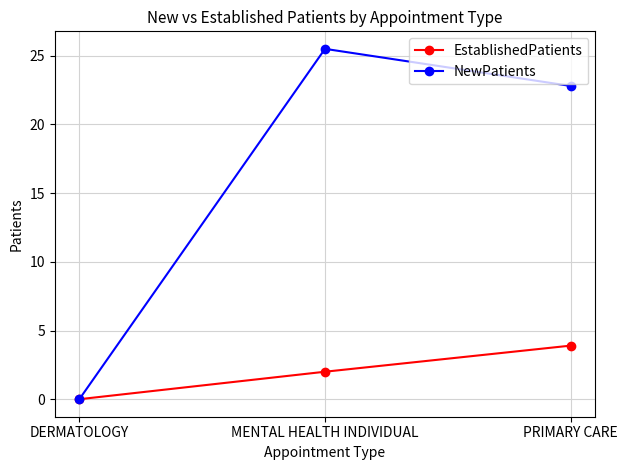

Reading left to right, what are all the values shown in this chart?

EstablishedPatients: 0.0	2.0	3.9
NewPatients: 0.0	25.5	22.8